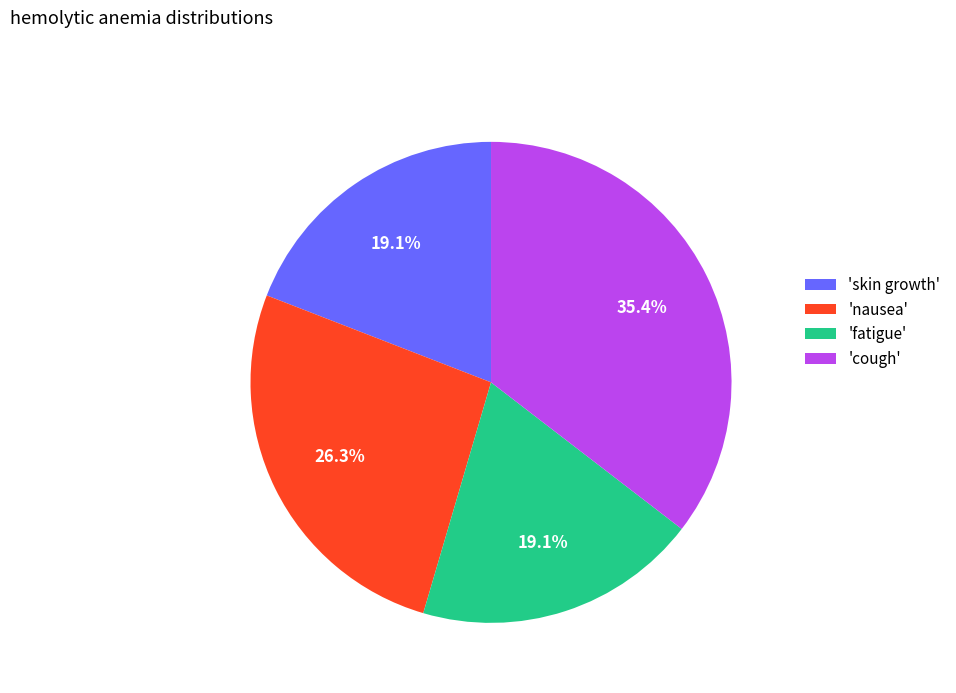

Which category has the biggest portion of the pie?

'cough'